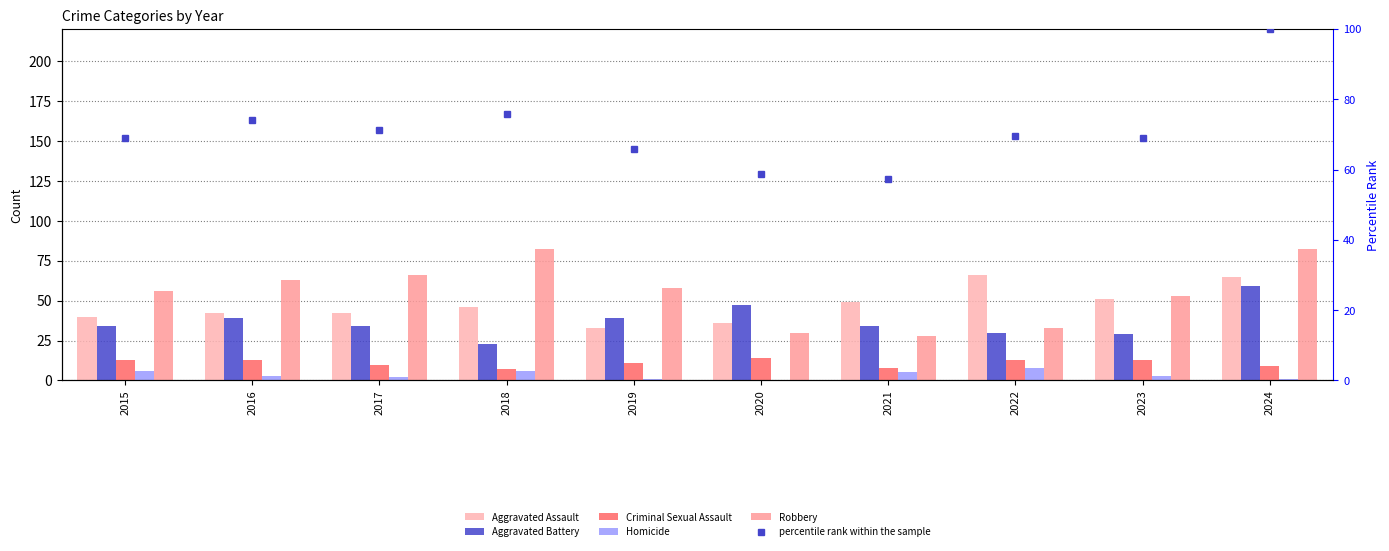

The value of percentile rank within the sample at 2019 is 99.0. True or false?

False